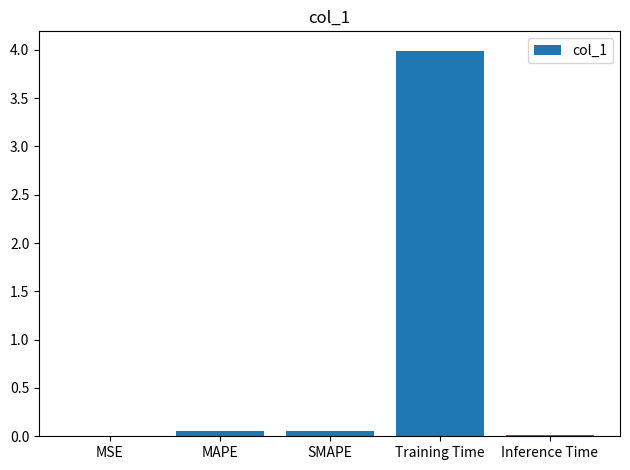

True or false: the data shows 4.0 at Training Time.

True